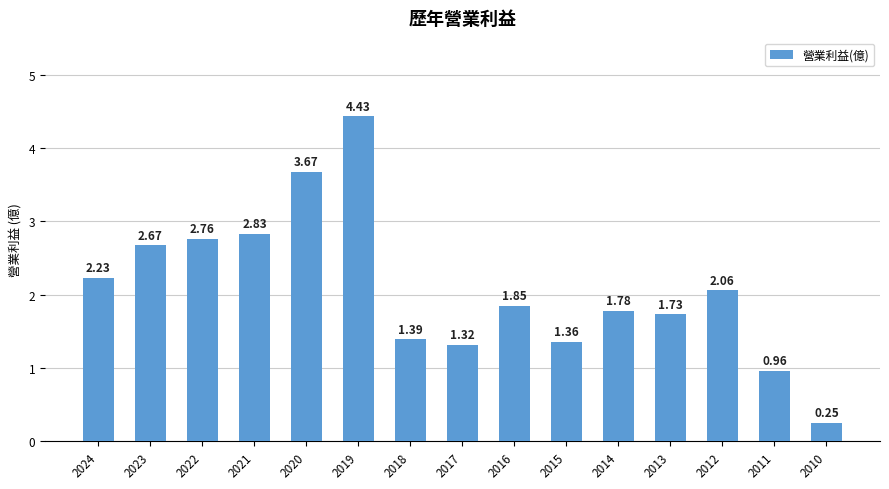

Rank the categories by value from highest to lowest.

2019, 2020, 2021, 2022, 2023, 2024, 2012, 2016, 2014, 2013, 2018, 2015, 2017, 2011, 2010